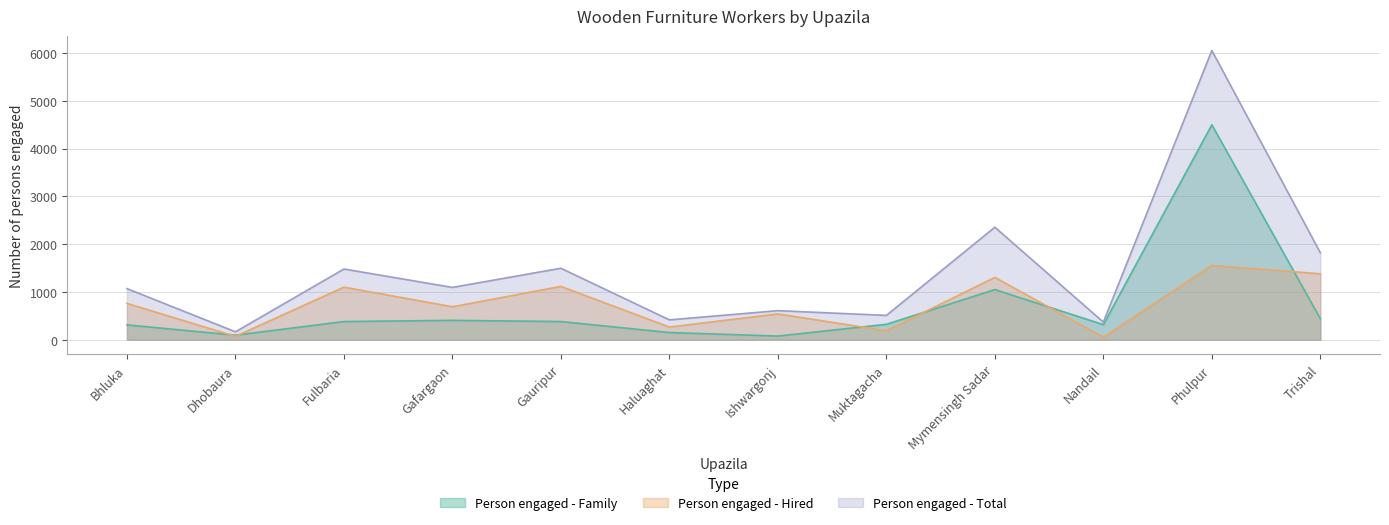

Count the number of data series in this chart.

3